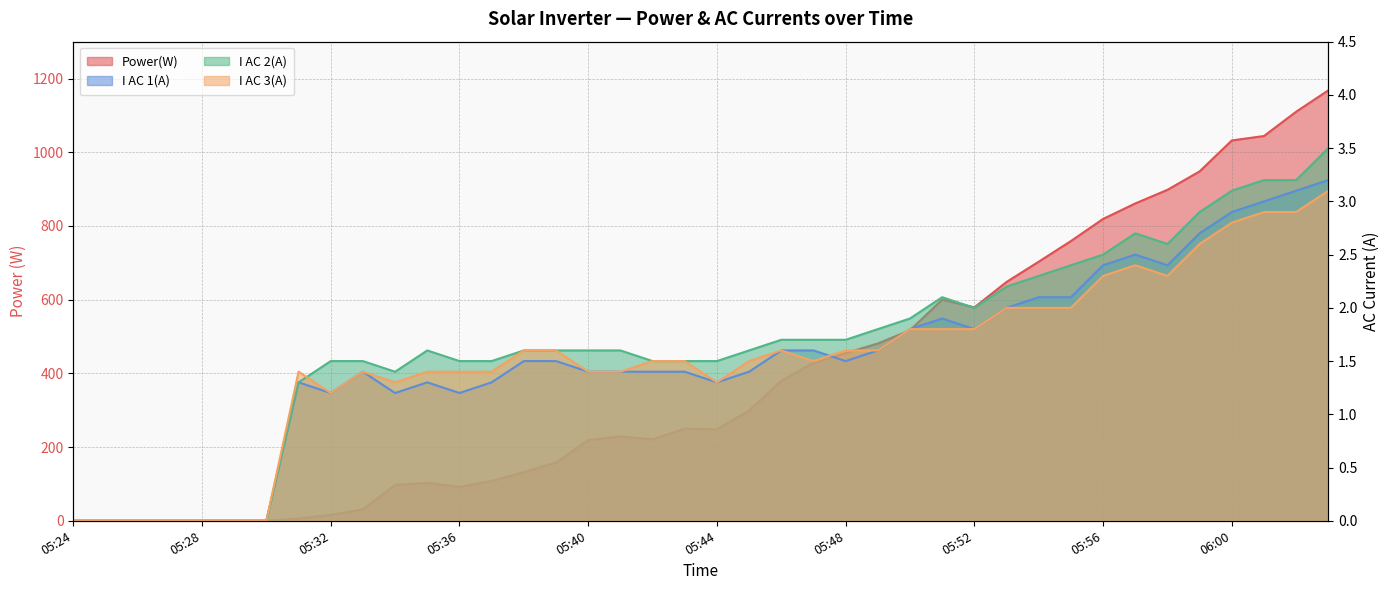

What position from the right is 05:26?

38